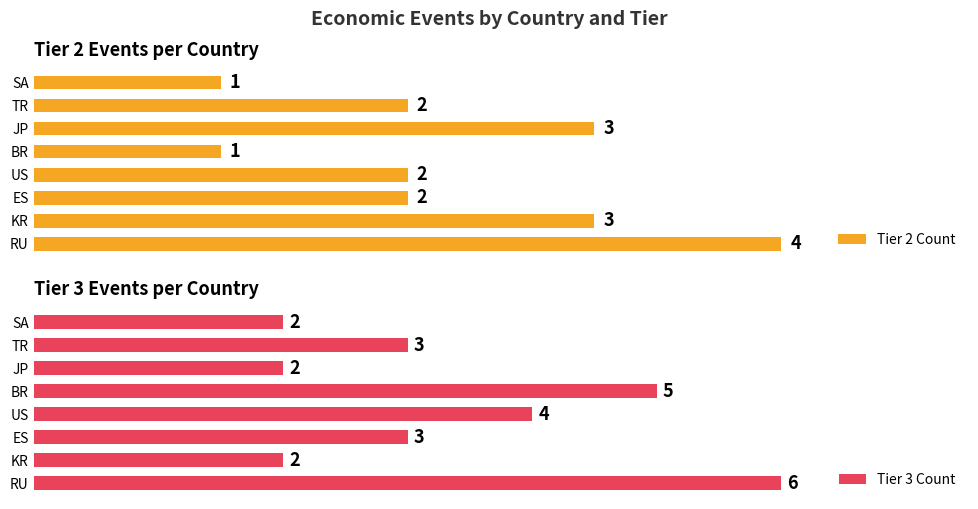

At which label is Tier 3 Count closest to 4?

US